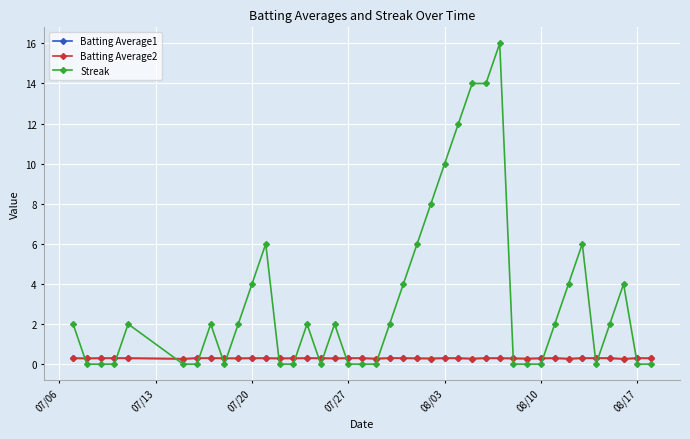

Which series has the widest spread of values?

Streak